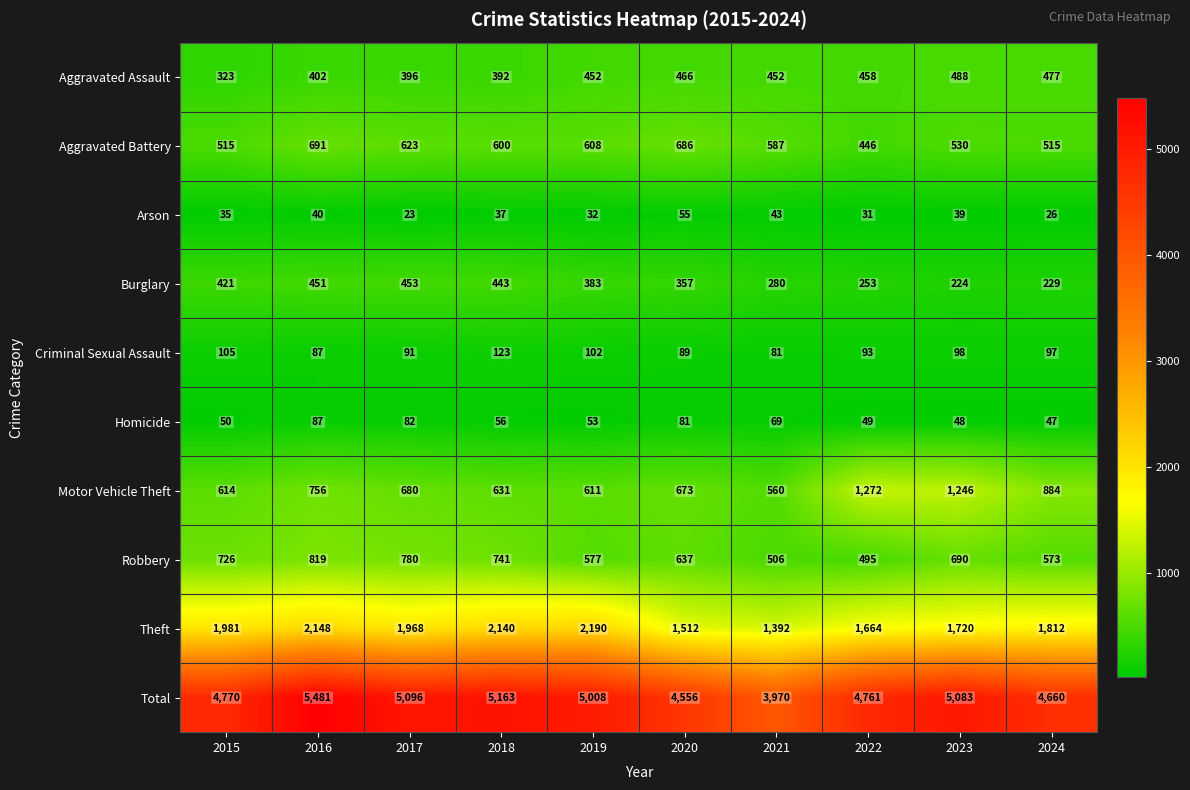

What value does the Arson series have at 2022?

31